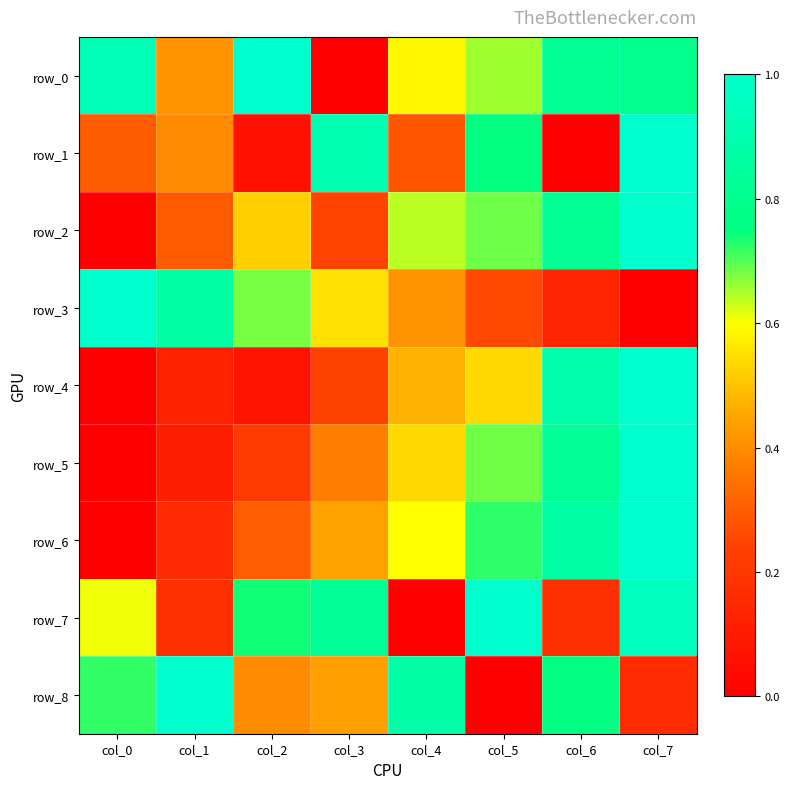

What is the difference between the maximum and minimum values in the row_6 series?

1.0